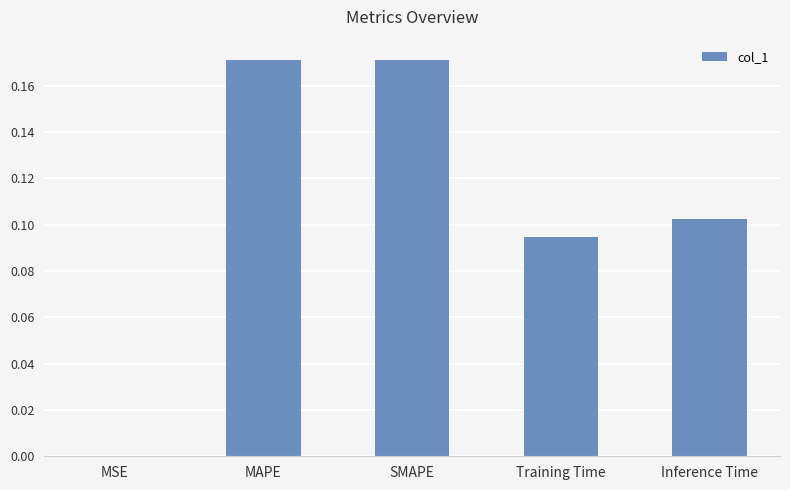

What is the sum of all values?

0.5